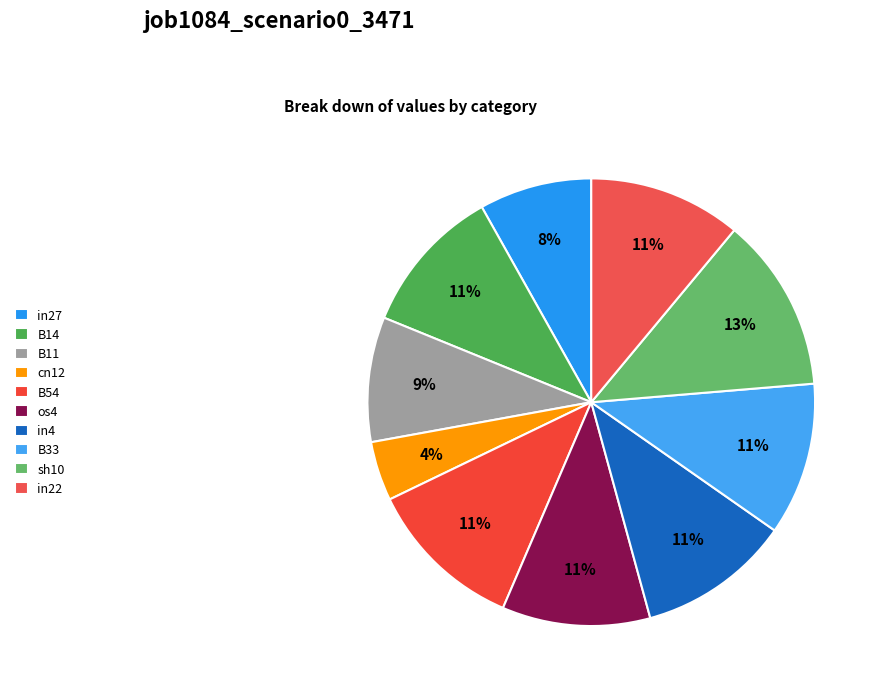

Is there a majority slice in this chart?

No